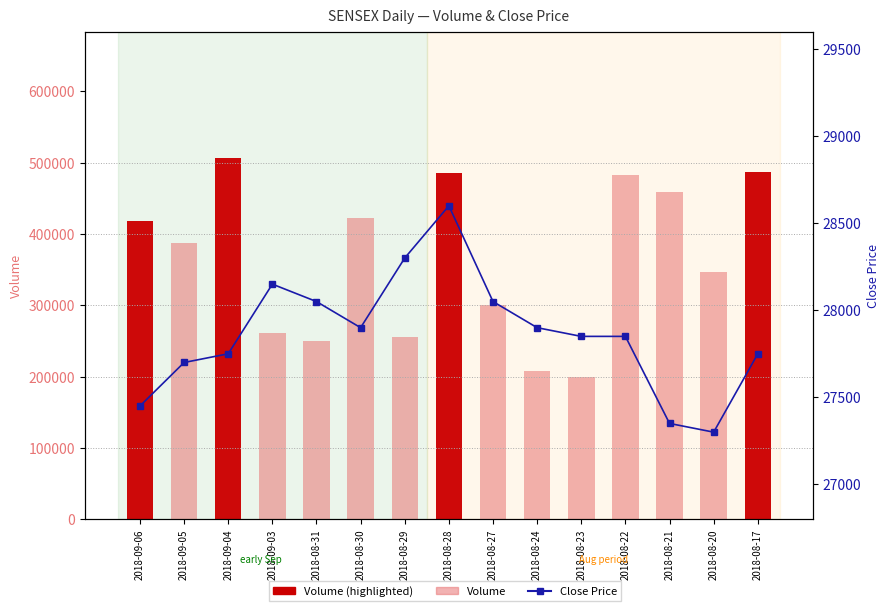

Reading right to left, list all the values displayed in this chart.

Volume: 2018-08-17=487140	2018-08-20=346023	2018-08-21=458651	2018-08-22=482591	2018-08-23=199749	2018-08-24=207558	2018-08-27=300668	2018-08-28=485438	2018-08-29=256022	2018-08-30=422197	2018-08-31=249660	2018-09-03=260705	2018-09-04=506408	2018-09-05=387234	2018-09-06=417477
Close Price: 2018-08-17=27750	2018-08-20=27300	2018-08-21=27350	2018-08-22=27850	2018-08-23=27850	2018-08-24=27900	2018-08-27=28050	2018-08-28=28600	2018-08-29=28300	2018-08-30=27900	2018-08-31=28050	2018-09-03=28150	2018-09-04=27750	2018-09-05=27700	2018-09-06=27450